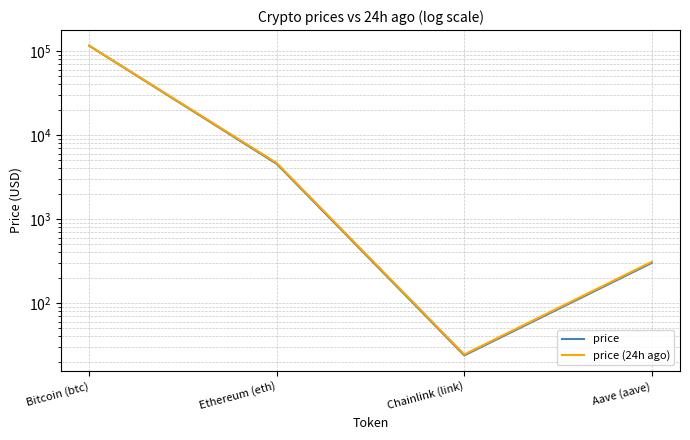

What is the difference between the second highest and second lowest values in the price series?

4223.9